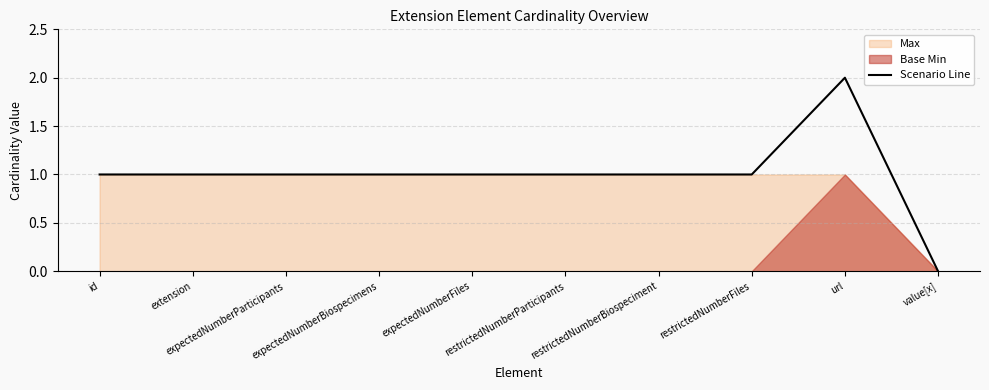

Does the chart have visible grid lines?

Yes